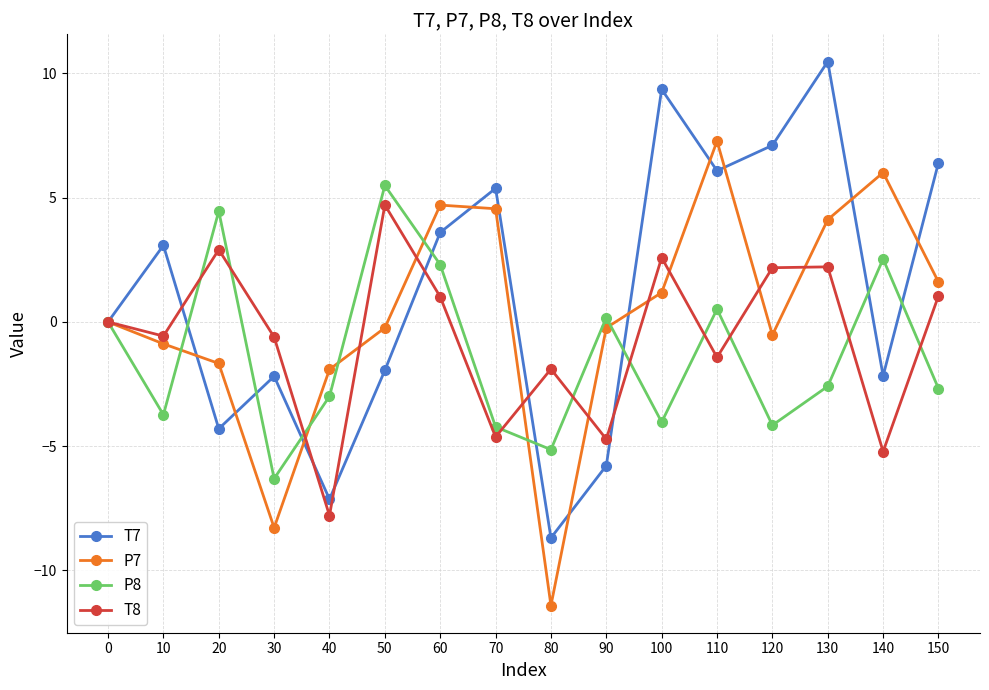

Which series has the largest total across all categories?

T7